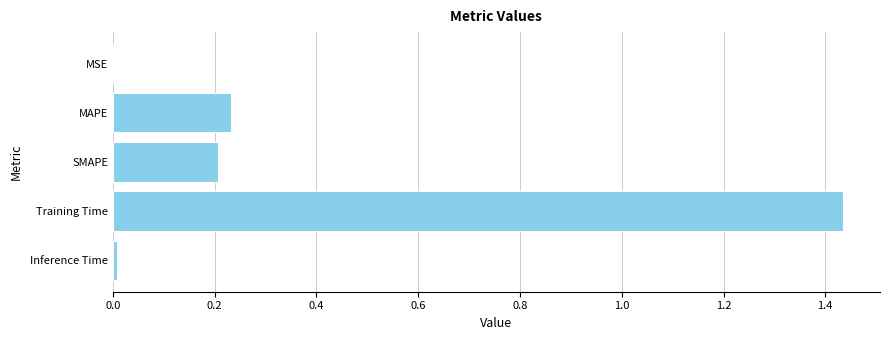

Which has a higher value, MAPE or Training Time?

Training Time